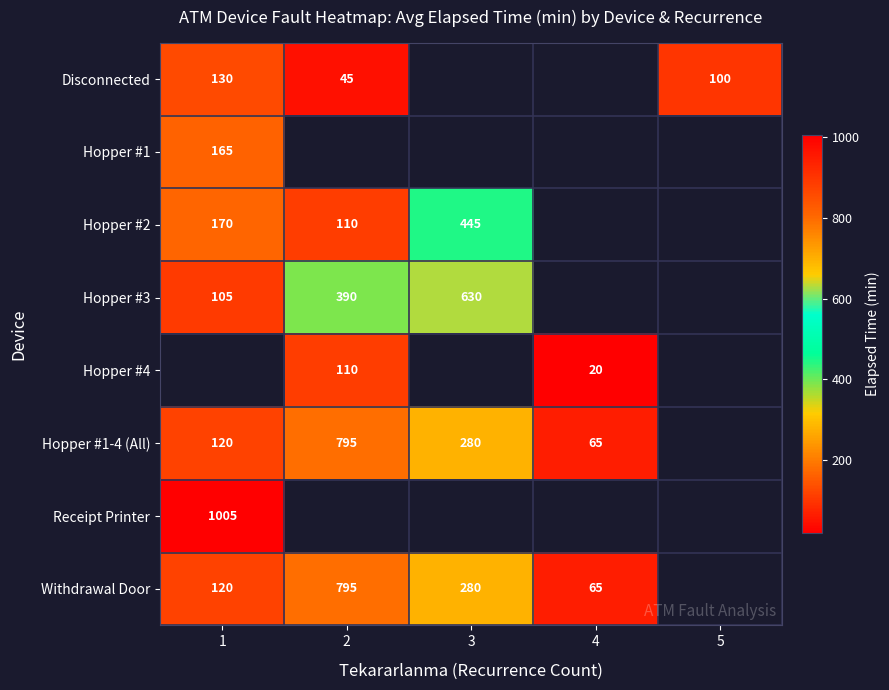

The Receipt Printer series shows 1005 at 1. True or false?

True